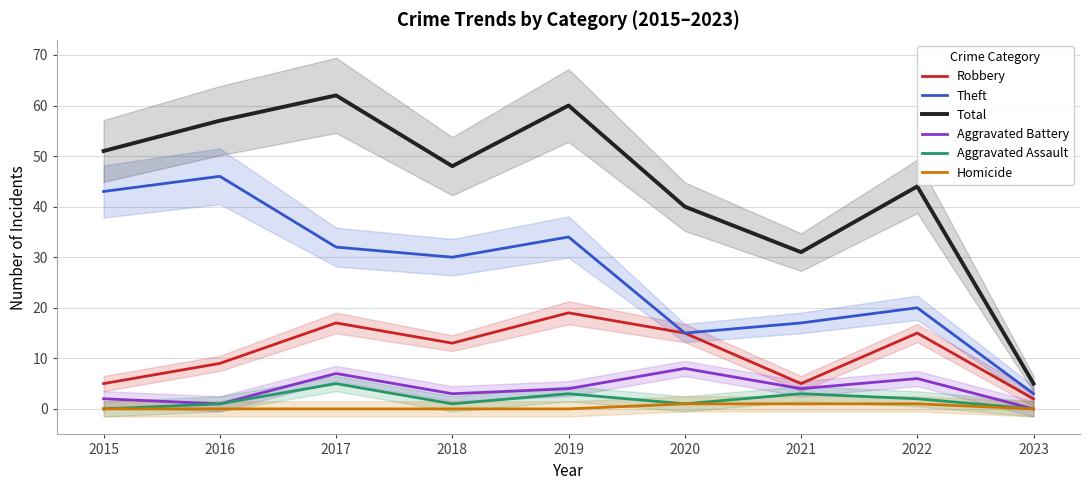

How many positive values does the Aggravated Battery series have?

8